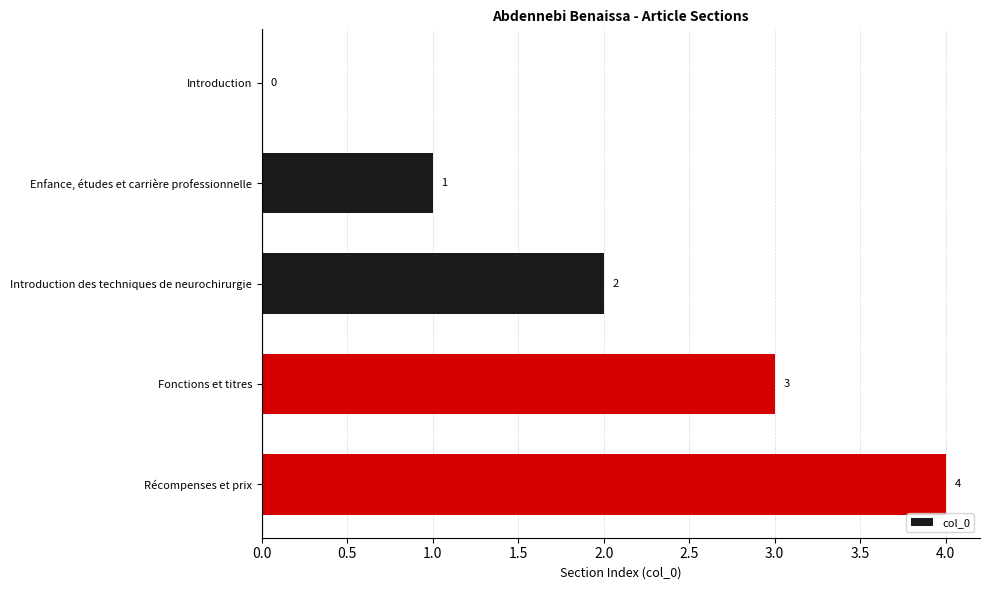

What is the greatest value displayed?

4